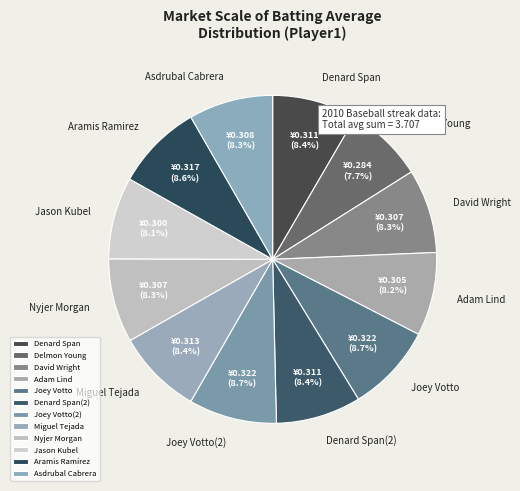

Is Aramis Ramirez the majority of the pie?

No